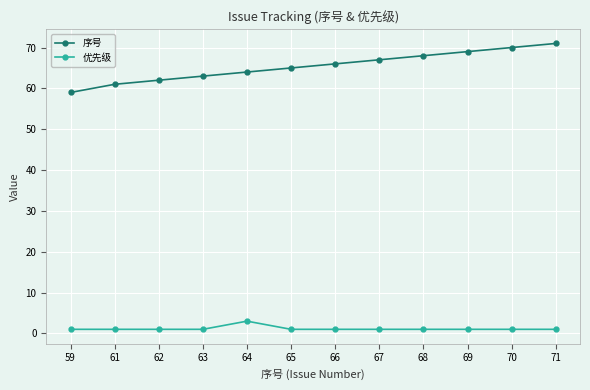

Which series has the largest range (max minus min)?

序号